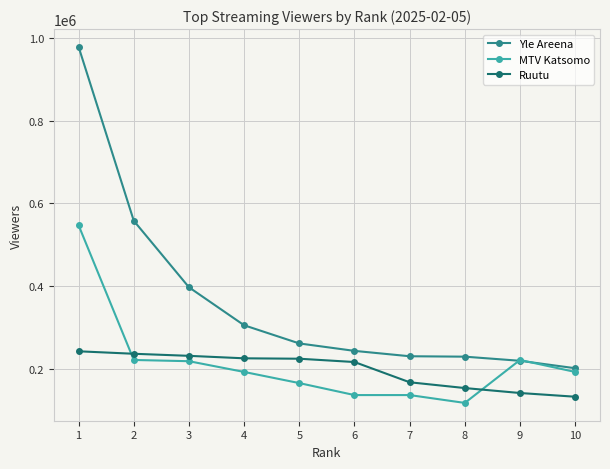

What is the highest value of the Ruutu series?

242000